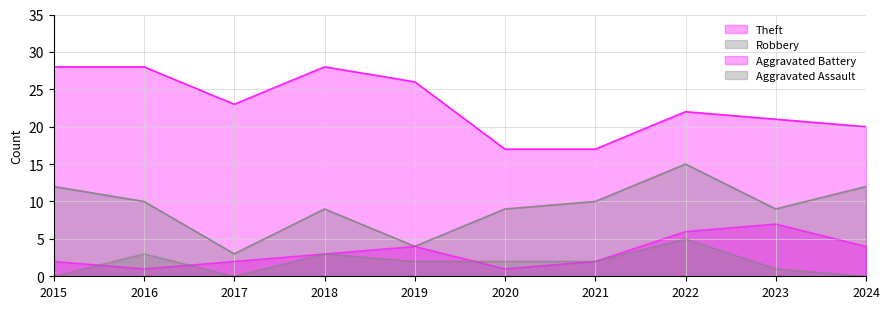

At which label is Aggravated Assault closest to 2?

2019